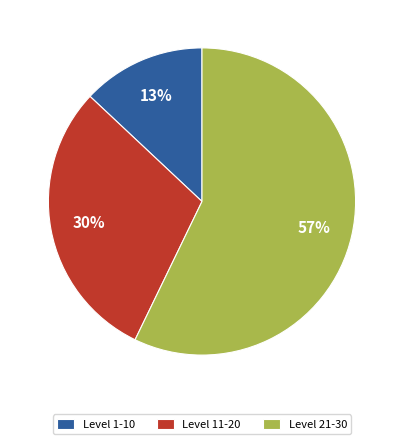

To the nearest percent, what is the difference between the Level 21-30 and Level 11-20 slice percentages?

27%